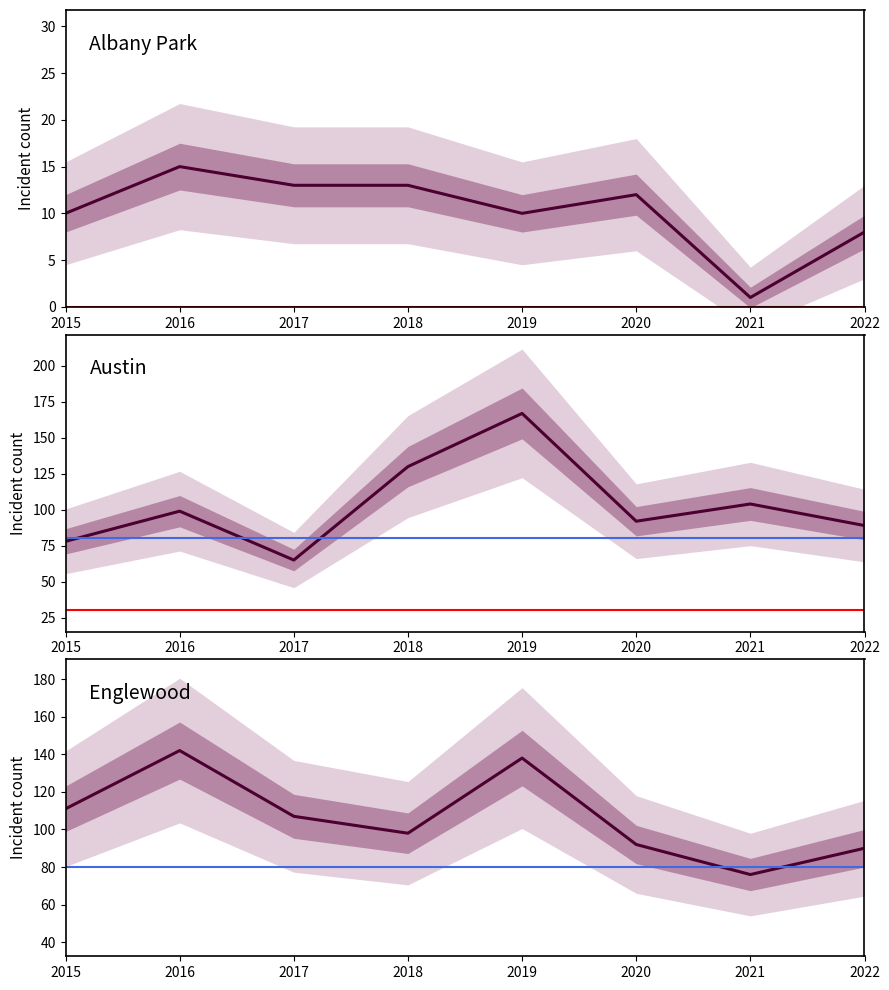

Rank the categories by Albany Park value from highest to lowest.

2016, 2017, 2018, 2020, 2015, 2019, 2022, 2021